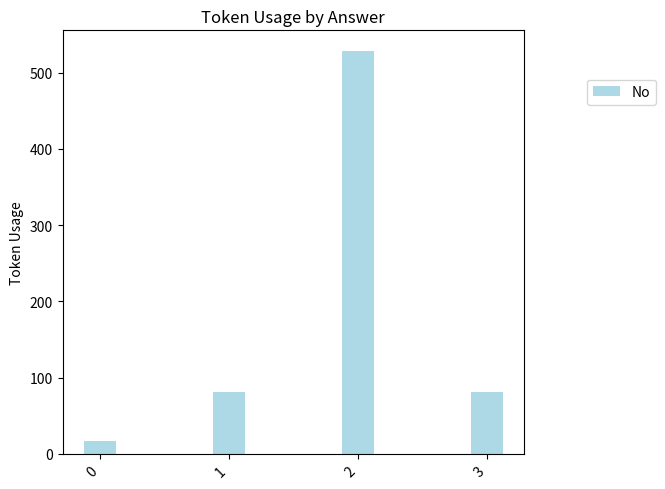

What is the sum of the values at 1 and 2?

610